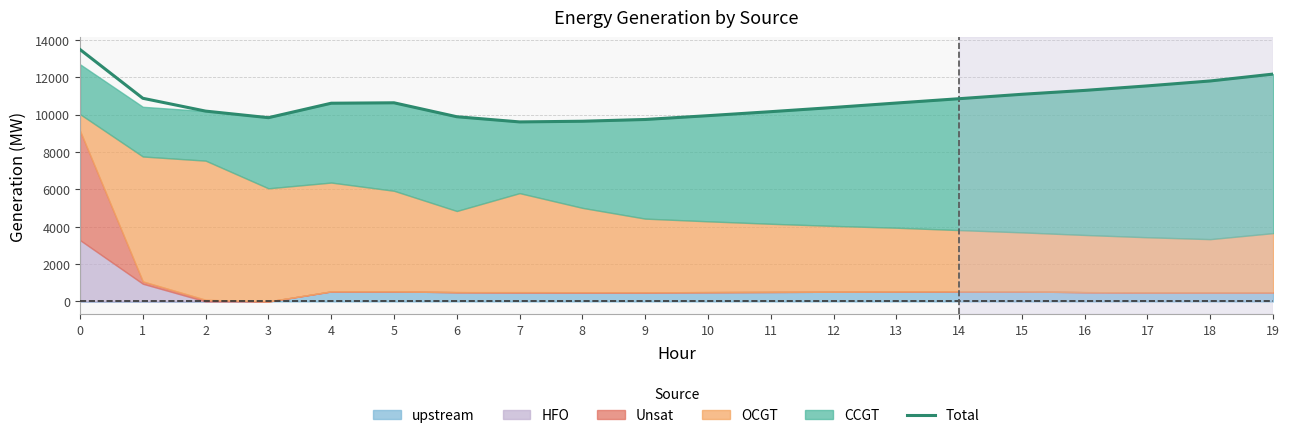

How many interior local peaks (higher than both neighbors) does the data have?

1